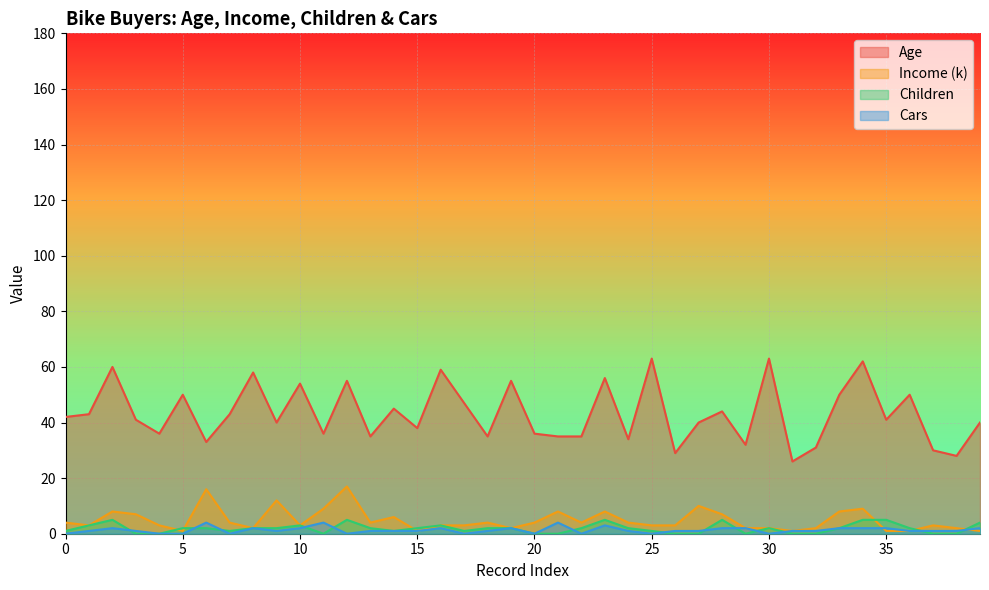

Reading left to right, transcribe all the data shown in this chart.

Age: 42	43	60	41	36	50	33	43	58	40	54	36	55	35	45	38	59	47	35	55	36	35	35	56	34	63	29	40	44	32	63	26	31	50	62	41	50	30	28	40
Income (k): 4	3	8	7	3	1	16	4	2	12	3	9	17	4	6	1	3	3	4	2	4	8	4	8	4	3	3	10	7	2	2	1	2	8	9	1	1	3	2	1
Children: 1	3	5	0	0	2	2	1	2	2	3	0	5	2	1	2	3	1	2	2	0	0	2	5	2	1	0	0	5	0	2	0	0	2	5	5	2	0	0	4
Cars: 0	1	2	1	0	0	4	0	2	1	2	4	0	1	1	1	2	0	1	2	0	4	0	3	1	0	1	1	2	2	0	1	1	2	2	2	1	1	1	2